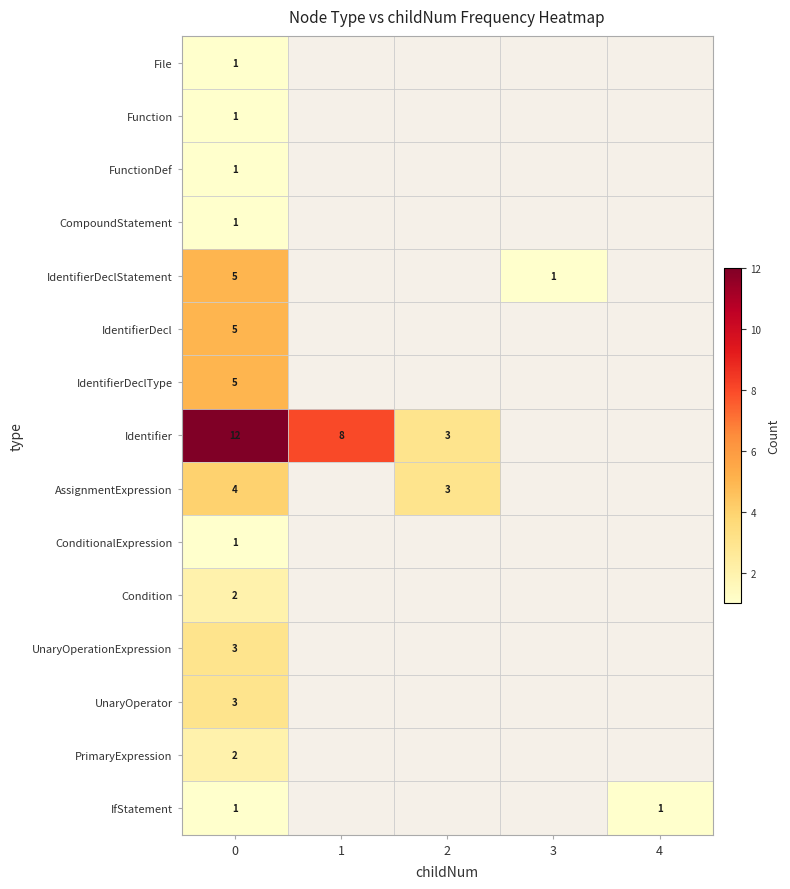

True or false: UnaryOperationExpression has a value of 5 at 0.

False